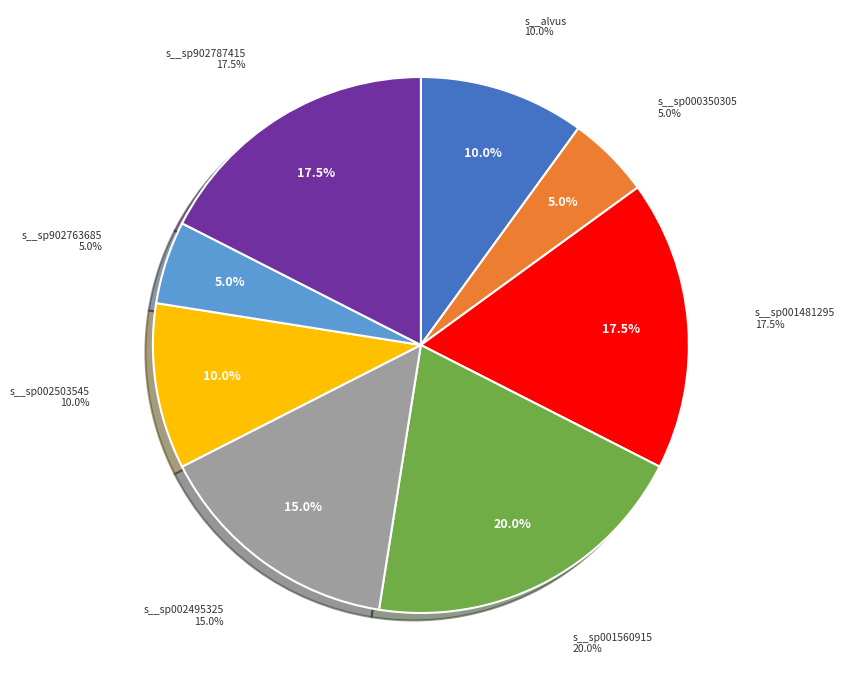

Does any single category account for the majority?

No